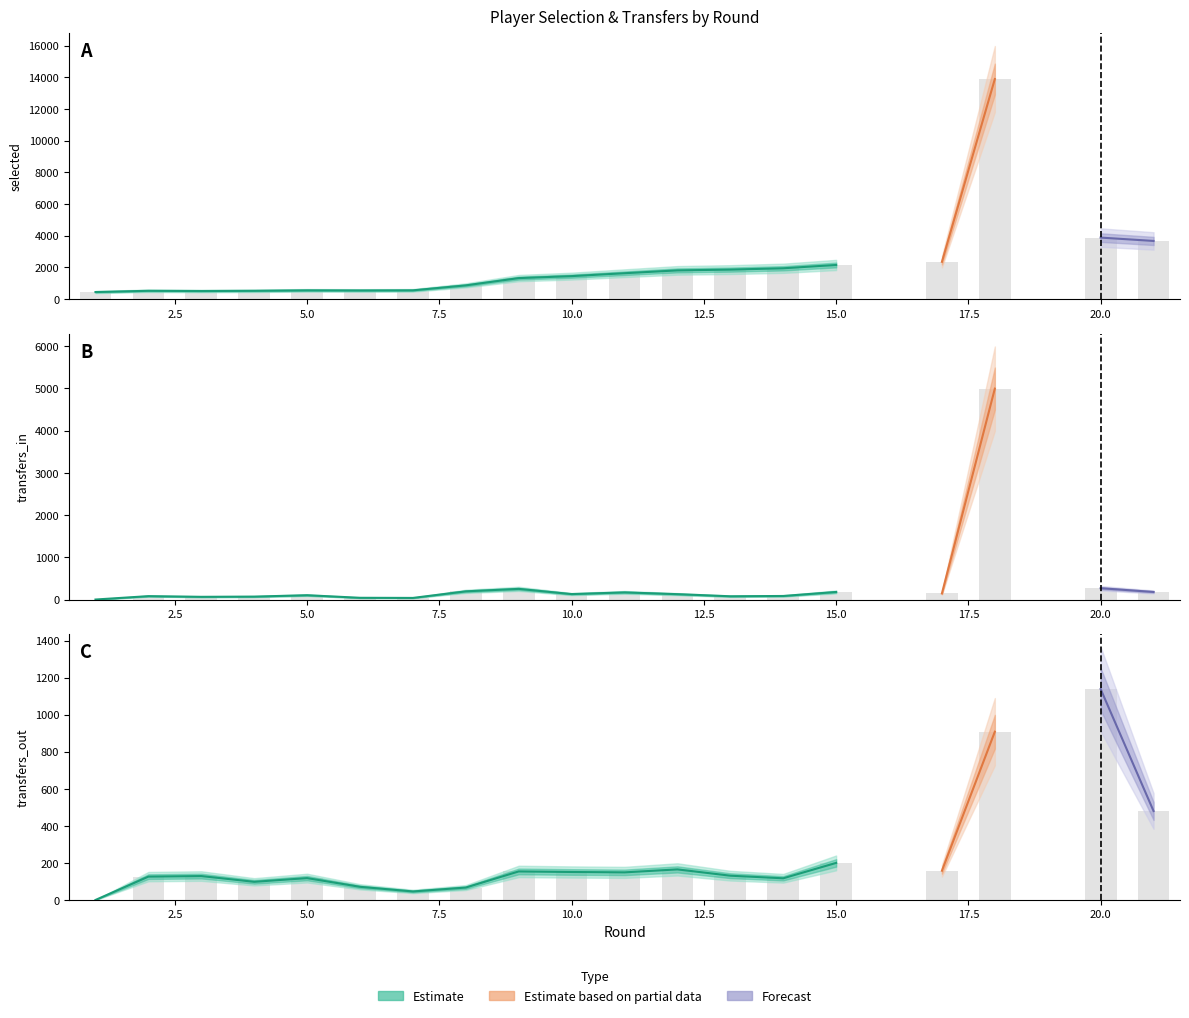

Rank the series by their maximum value, from lowest to highest.

transfers_out, transfers_in, selected